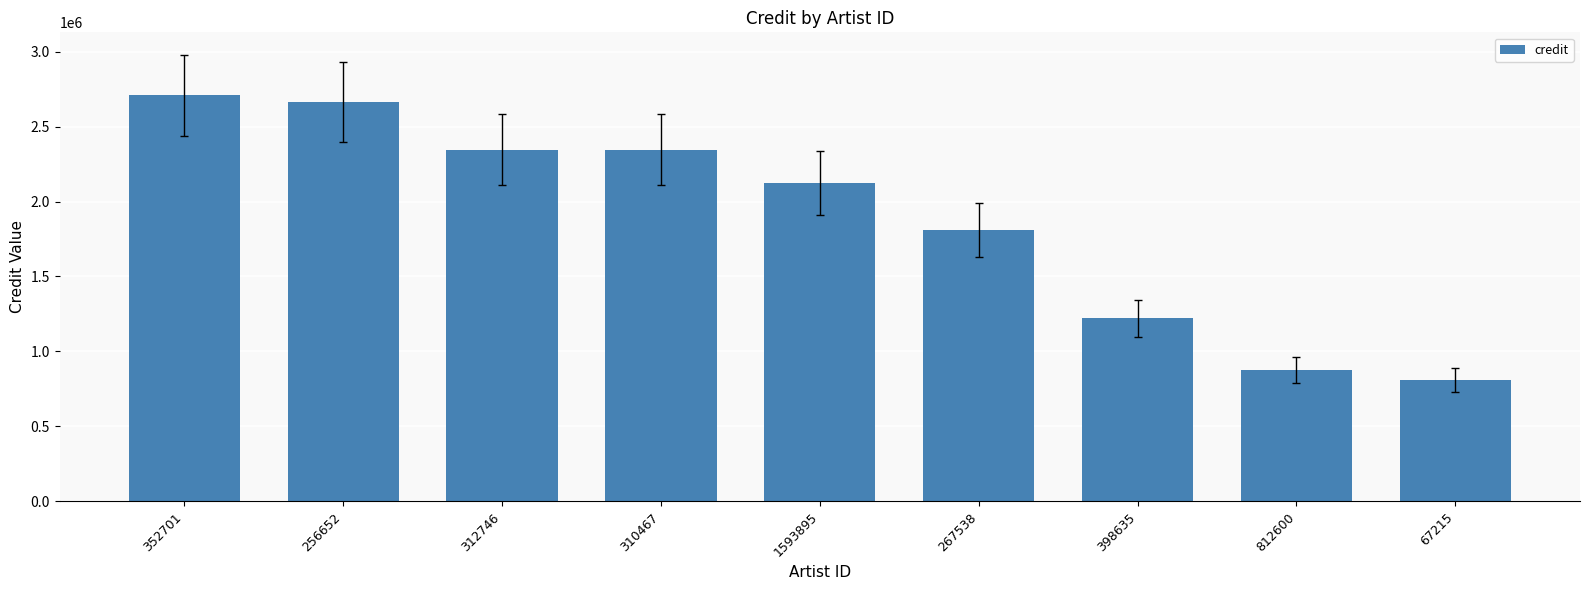

What is the sum of all values?

16903990